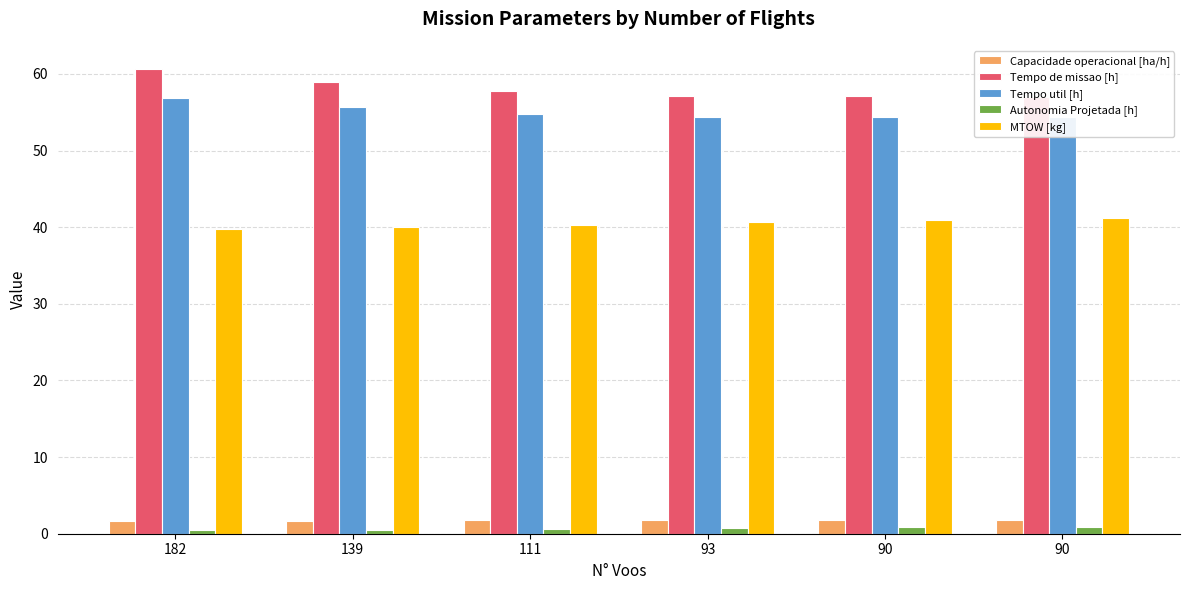

At which category is the sum across all series the highest?

182